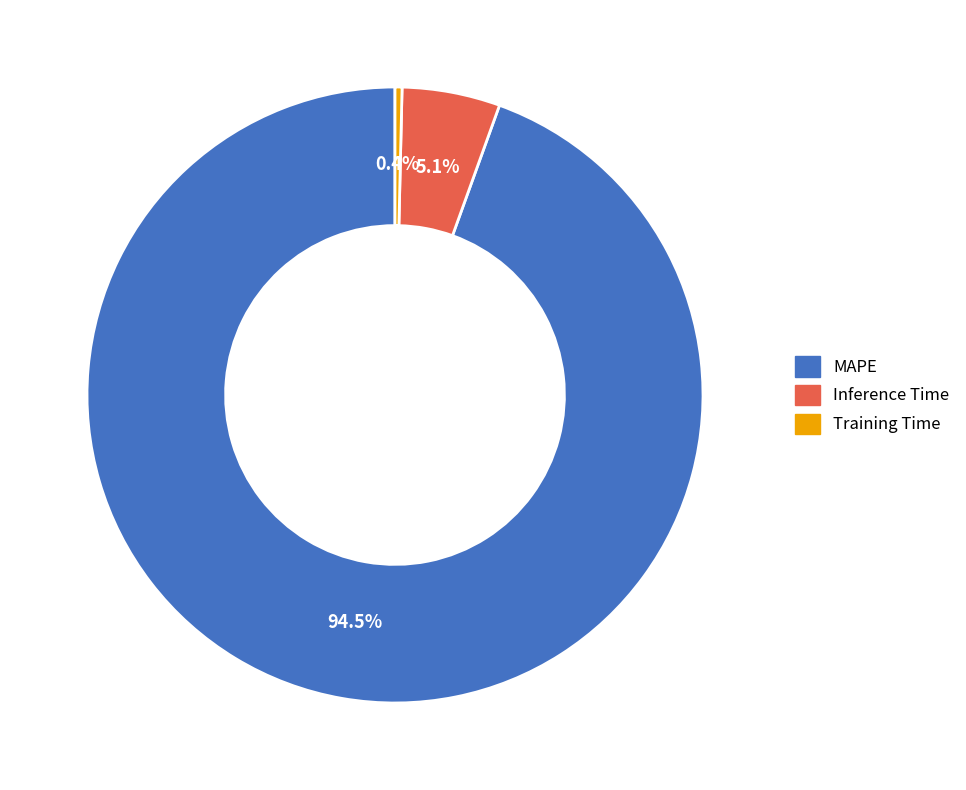

What is the ratio of the value at Inference Time to the value at MAPE?

0.1